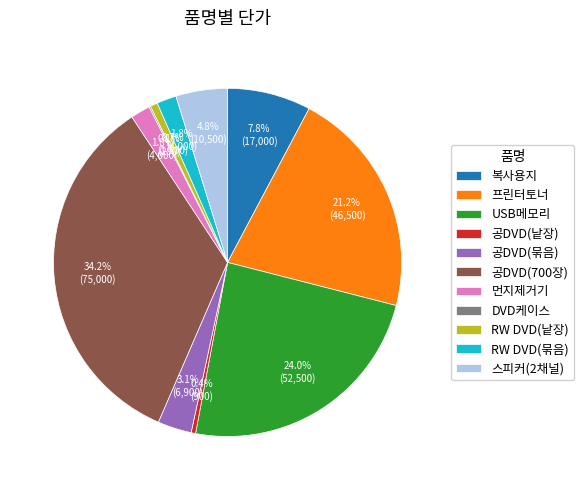

What portion of the pie excludes 공DVD(700장)?

65.8%